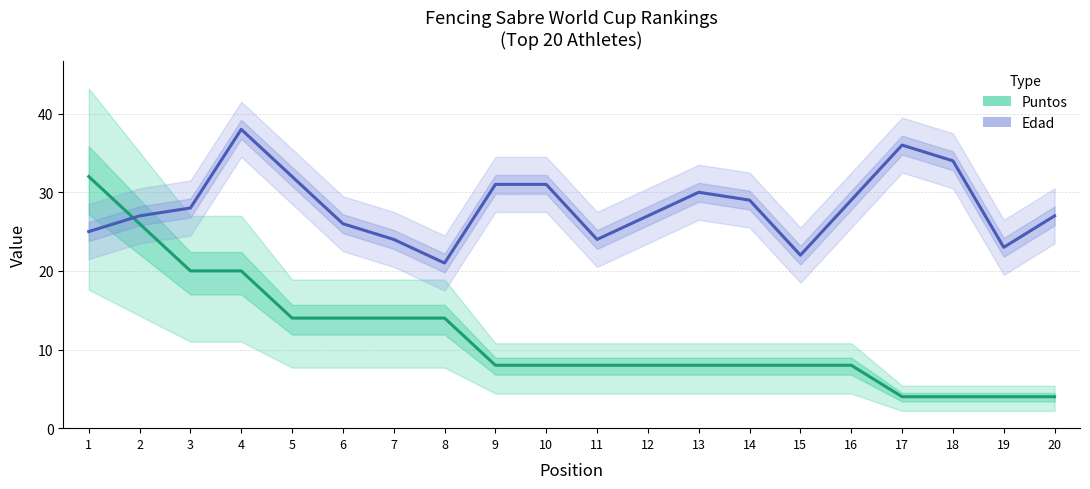

How many values in the Edad series are below 28?

10